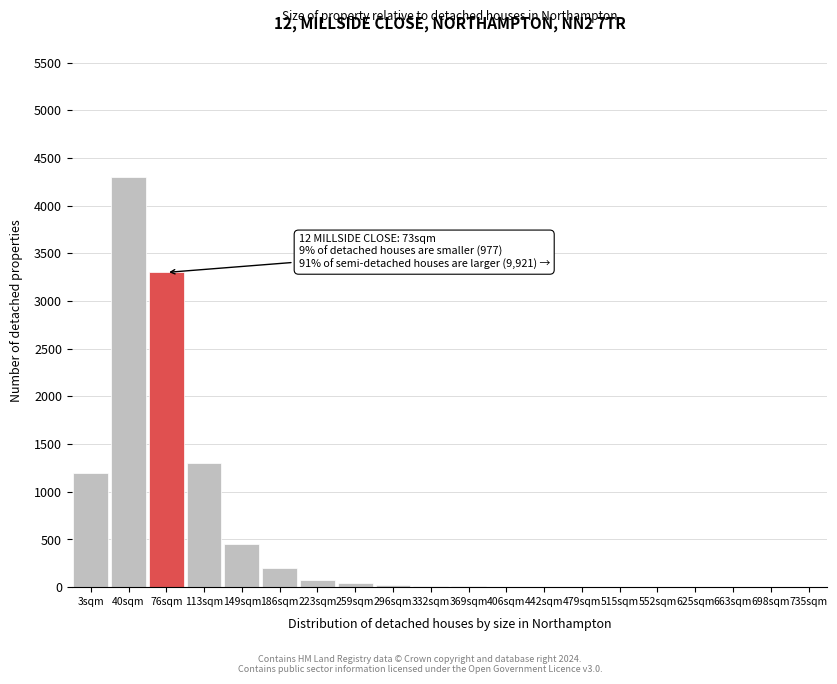

What is the sum of all values?

10929